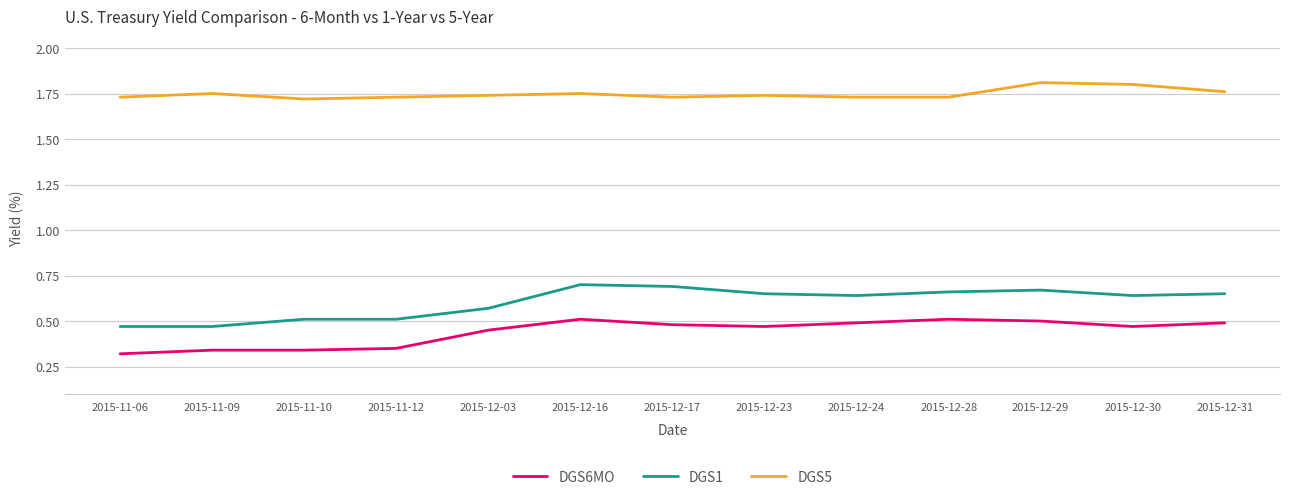

What position from the right is 2015-12-28?

4